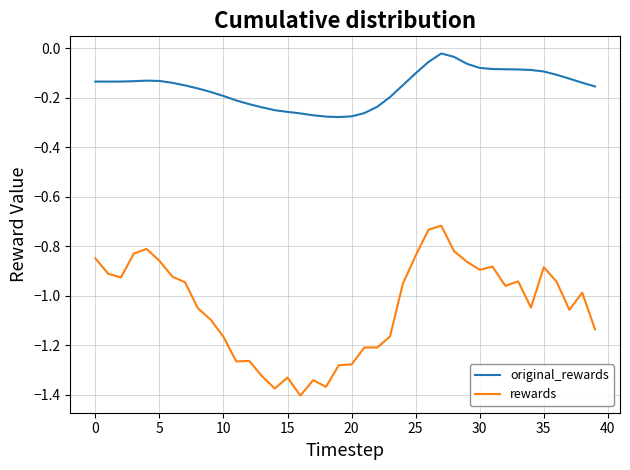

What is the difference between the maximum and minimum values in the rewards series?

0.7